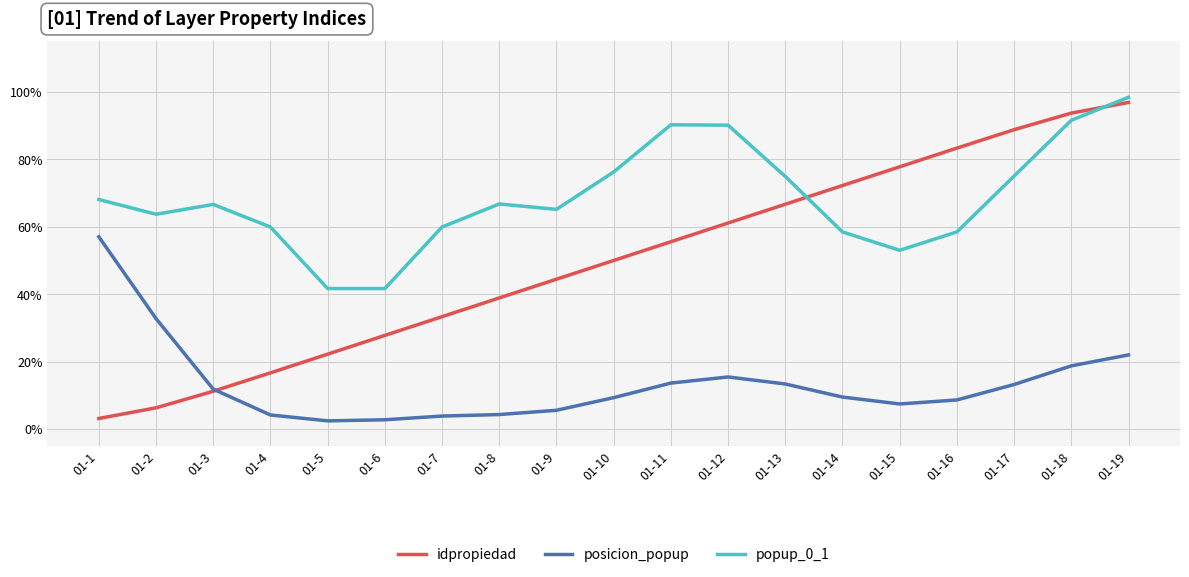

Which series changed the most between 01-6 and 01-18?

idpropiedad